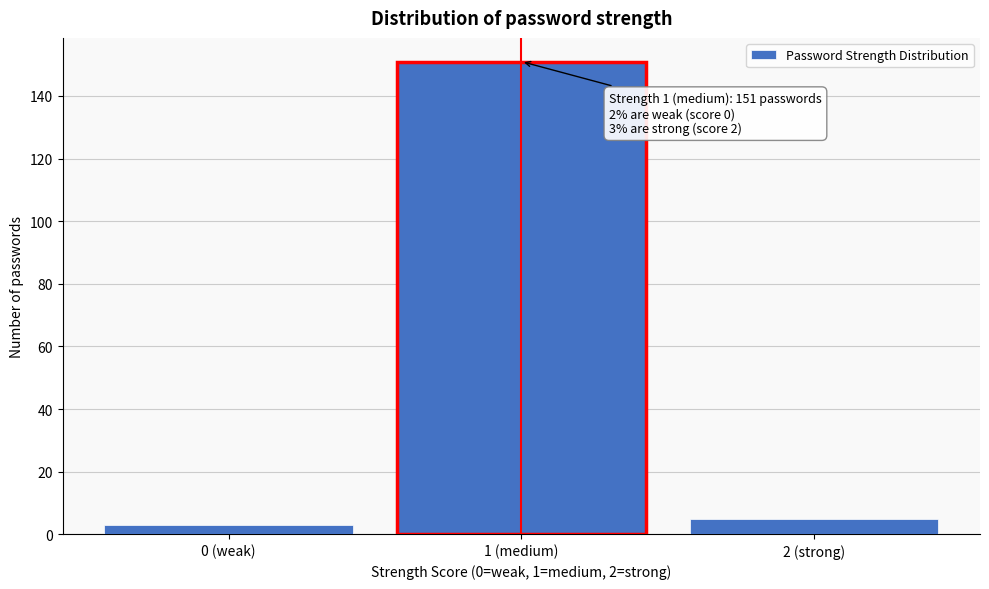

Reading right to left, transcribe all the data shown in this chart.

2 (strong)=5	1 (medium)=151	0 (weak)=3